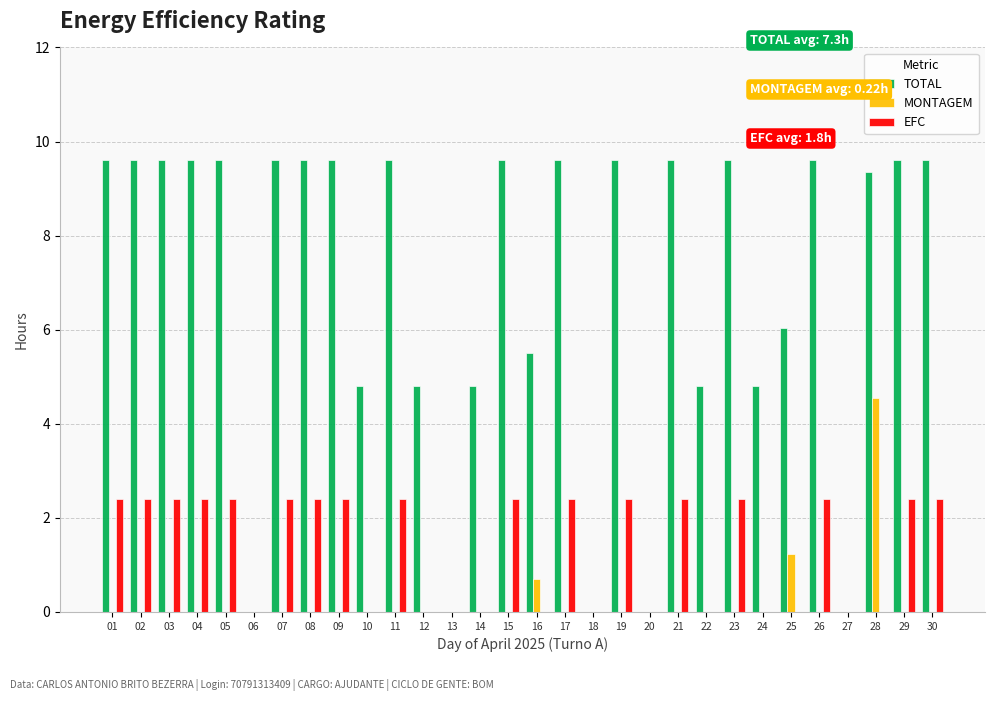

What are all the series names shown in the legend?

TOTAL, MONTAGEM, EFC